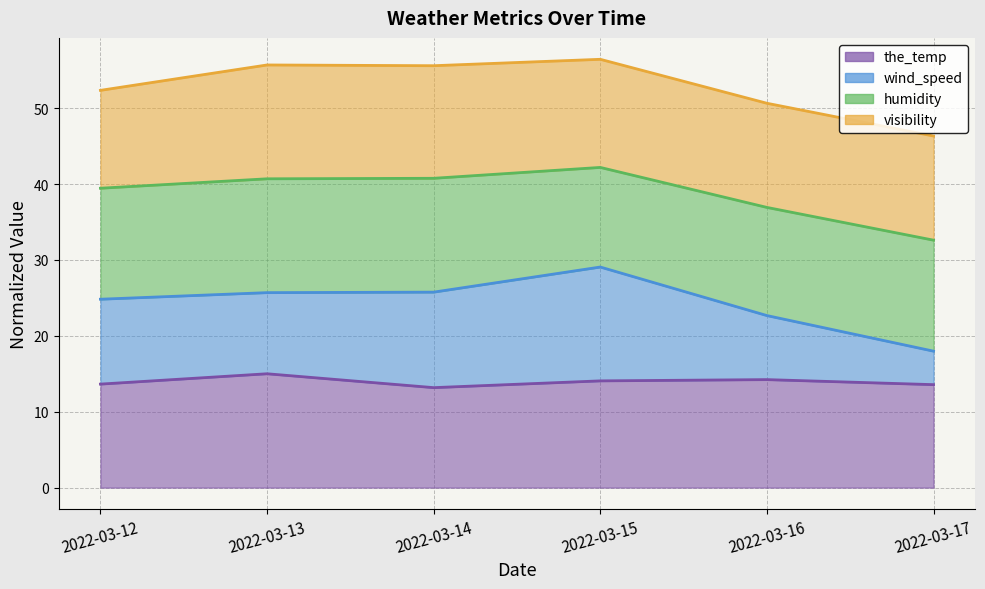

The wind_speed series shows 22.7 at 2022-03-16. True or false?

True